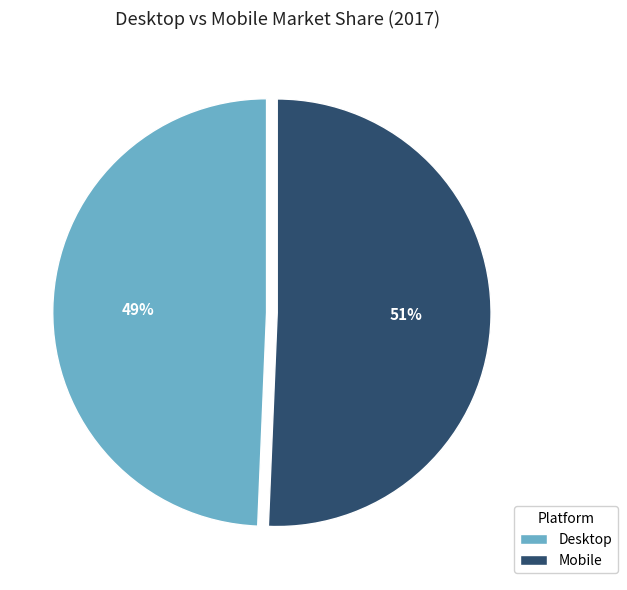

Combined, do Desktop and Mobile account for over 50%?

Yes